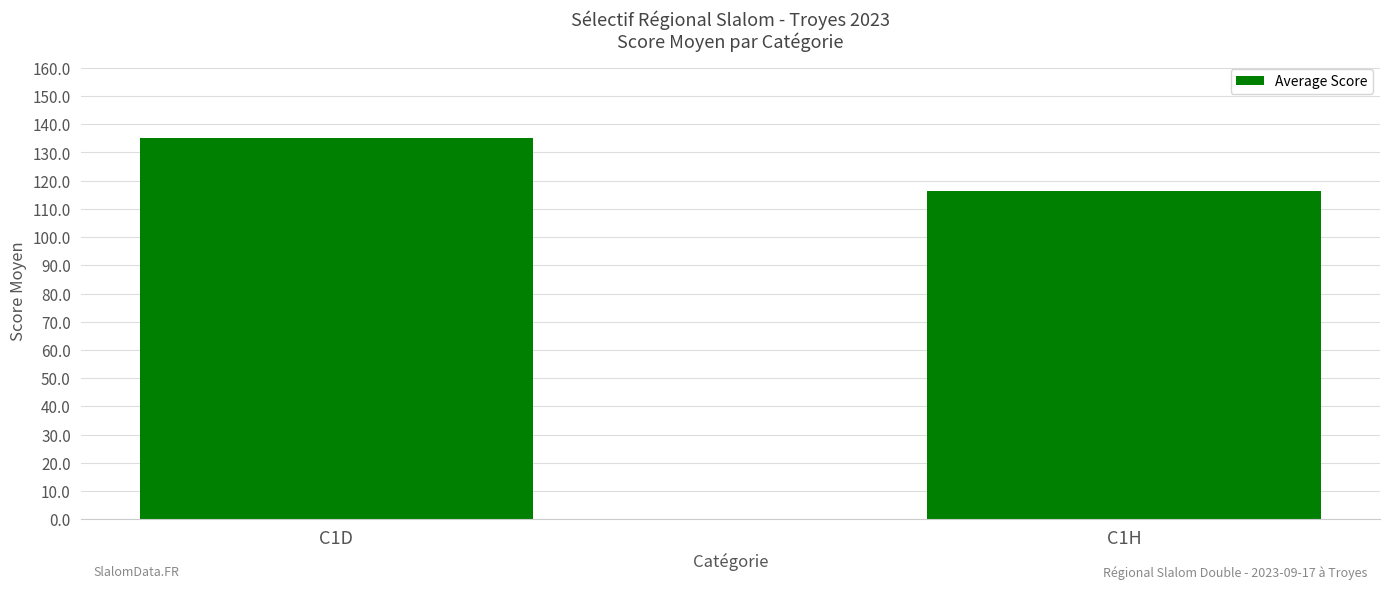

At which label does the data first exceed 135?

C1D